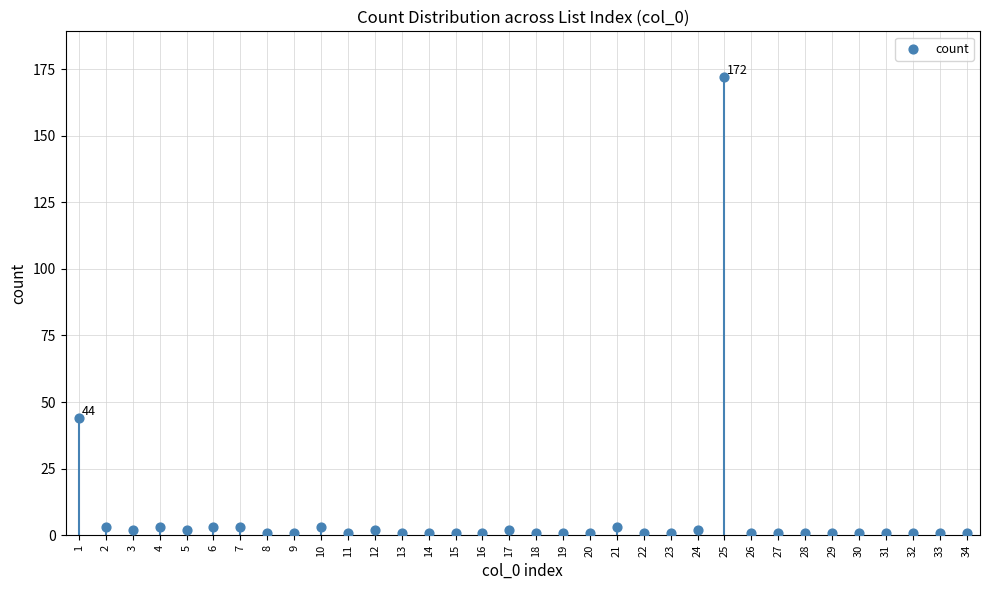

What is the change in value from 10 to 24?

-1